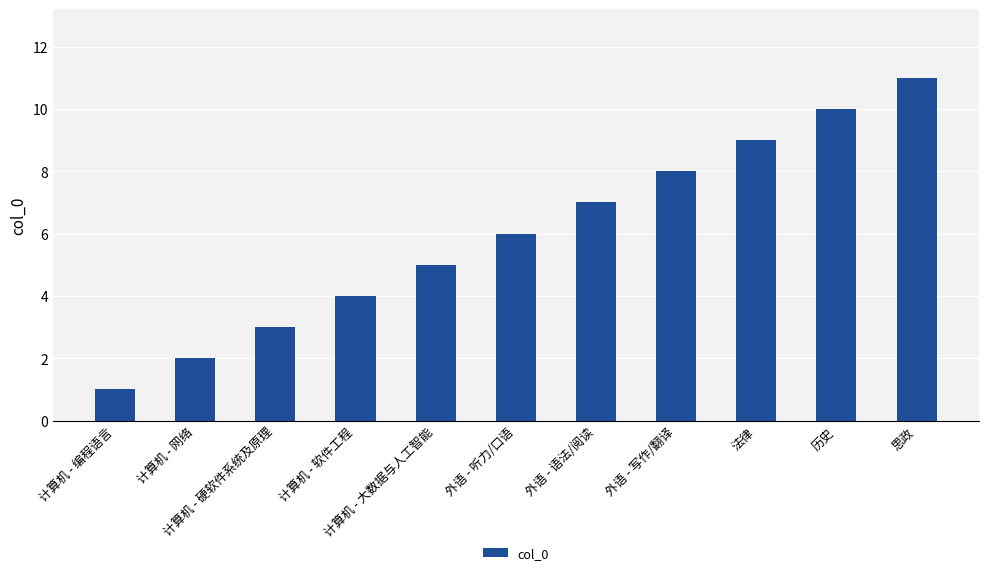

Are the bars horizontal?

No